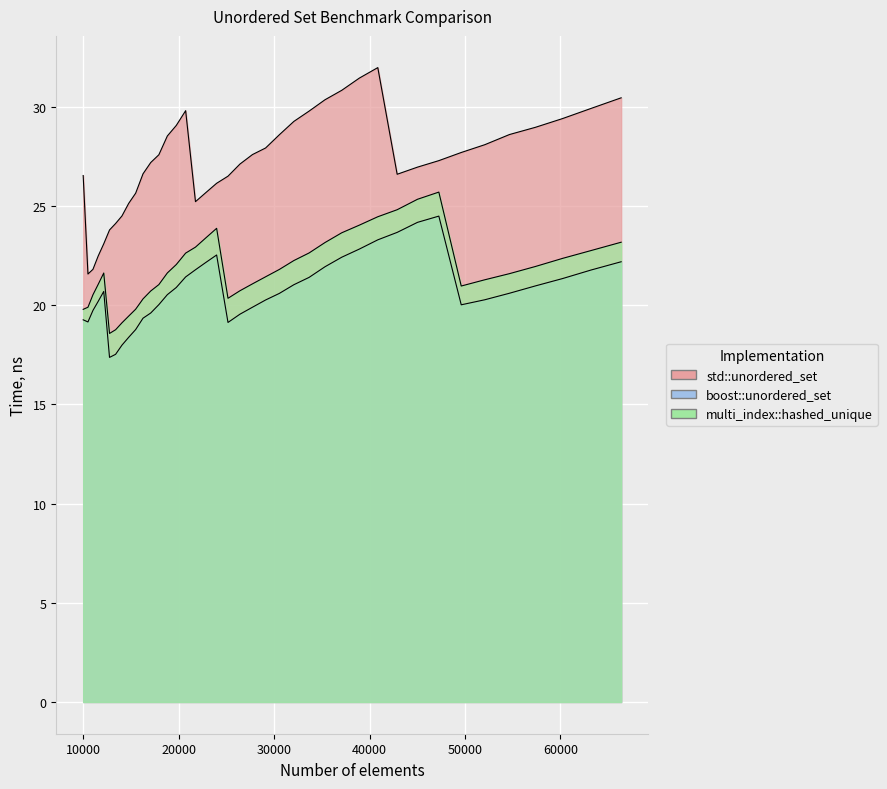

What is the spread (max minus min) of values at 11576?

2.3